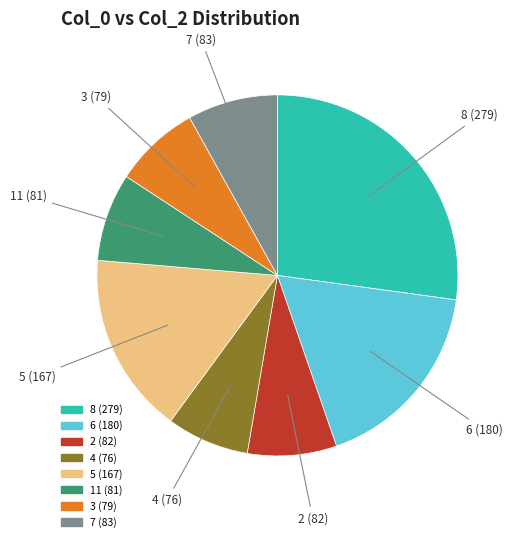

Is there a majority slice in this chart?

No